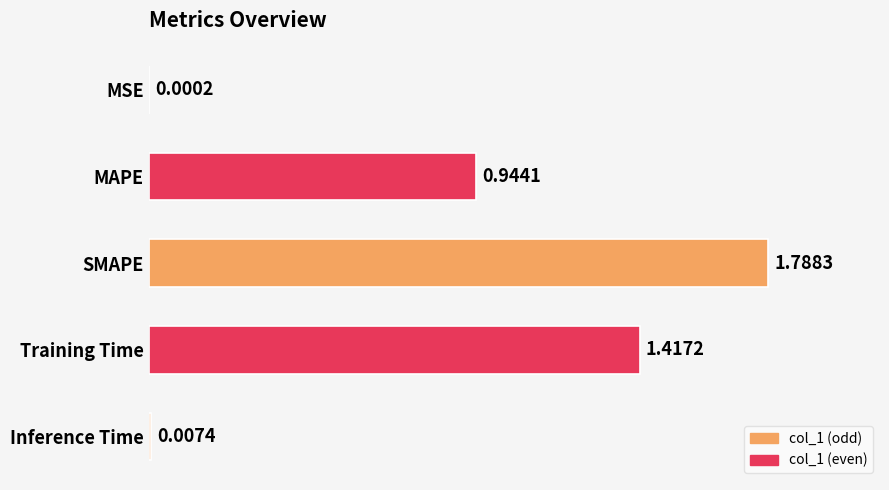

Are the bars grouped side by side (vs. stacked)?

No